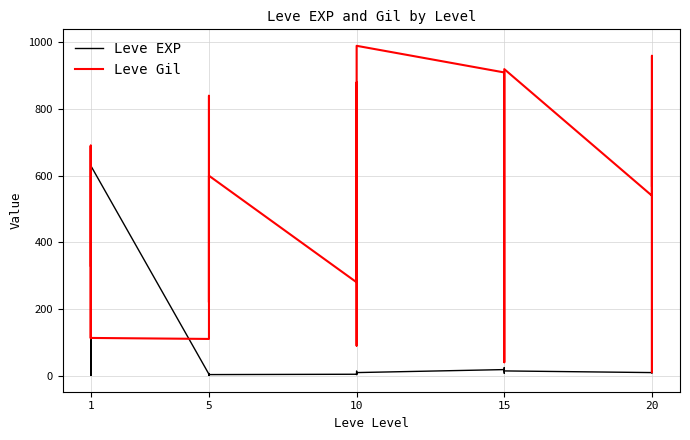

What is the approximate value of Leve EXP at 10?

4